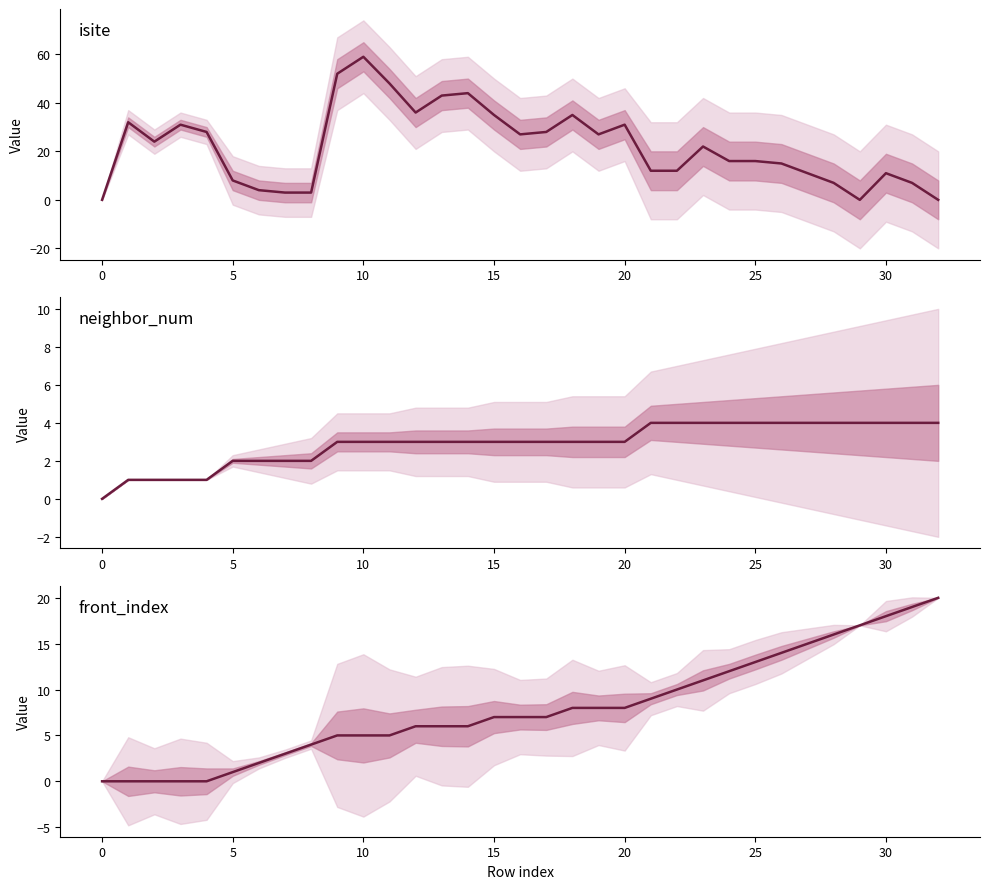

At 24, list the series in order from smallest to largest.

neighbor_num, front_index, isite